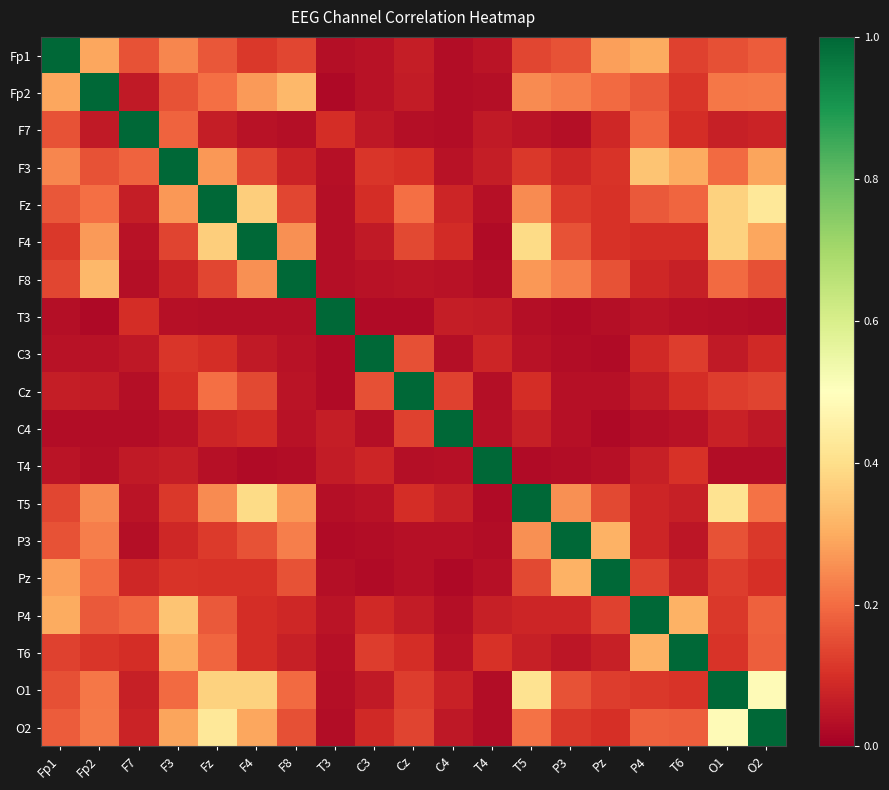

Reading right to left, what are all the values shown in this chart?

Fp1: O2=0.2	O1=0.2	T6=0.1	P4=0.3	Pz=0.3	P3=0.2	T5=0.1	T4=0.0	C4=0.0	Cz=0.1	C3=0.0	T3=0.0	F8=0.1	F4=0.1	Fz=0.2	F3=0.2	F7=0.2	Fp2=0.3	Fp1=1.0
Fp2: O2=0.2	O1=0.2	T6=0.1	P4=0.2	Pz=0.2	P3=0.2	T5=0.2	T4=0.0	C4=0.0	Cz=0.1	C3=0.0	T3=0.0	F8=0.3	F4=0.3	Fz=0.2	F3=0.2	F7=0.1	Fp2=1.0	Fp1=0.3
F7: O2=0.1	O1=0.1	T6=0.1	P4=0.2	Pz=0.1	P3=0.0	T5=0.0	T4=0.1	C4=0.0	Cz=0.0	C3=0.1	T3=0.1	F8=0.0	F4=0.0	Fz=0.1	F3=0.2	F7=1.0	Fp2=0.1	Fp1=0.2
F3: O2=0.3	O1=0.2	T6=0.3	P4=0.3	Pz=0.1	P3=0.1	T5=0.1	T4=0.1	C4=0.0	Cz=0.1	C3=0.1	T3=0.0	F8=0.1	F4=0.1	Fz=0.3	F3=1.0	F7=0.2	Fp2=0.2	Fp1=0.2
Fz: O2=0.4	O1=0.4	T6=0.2	P4=0.2	Pz=0.1	P3=0.1	T5=0.2	T4=0.0	C4=0.1	Cz=0.2	C3=0.1	T3=0.0	F8=0.1	F4=0.4	Fz=1.0	F3=0.3	F7=0.1	Fp2=0.2	Fp1=0.2
F4: O2=0.3	O1=0.4	T6=0.1	P4=0.1	Pz=0.1	P3=0.2	T5=0.4	T4=0.0	C4=0.1	Cz=0.1	C3=0.1	T3=0.0	F8=0.3	F4=1.0	Fz=0.4	F3=0.1	F7=0.0	Fp2=0.3	Fp1=0.1
F8: O2=0.2	O1=0.2	T6=0.1	P4=0.1	Pz=0.2	P3=0.2	T5=0.3	T4=0.0	C4=0.0	Cz=0.0	C3=0.0	T3=0.0	F8=1.0	F4=0.3	Fz=0.1	F3=0.1	F7=0.0	Fp2=0.3	Fp1=0.1
T3: O2=0.0	O1=0.0	T6=0.0	P4=0.0	Pz=0.0	P3=0.0	T5=0.0	T4=0.1	C4=0.1	Cz=0.0	C3=0.0	T3=1.0	F8=0.0	F4=0.0	Fz=0.0	F3=0.0	F7=0.1	Fp2=0.0	Fp1=0.0
C3: O2=0.1	O1=0.1	T6=0.1	P4=0.1	Pz=0.0	P3=0.0	T5=0.0	T4=0.1	C4=0.0	Cz=0.2	C3=1.0	T3=0.0	F8=0.0	F4=0.1	Fz=0.1	F3=0.1	F7=0.1	Fp2=0.0	Fp1=0.0
Cz: O2=0.1	O1=0.1	T6=0.1	P4=0.1	Pz=0.0	P3=0.0	T5=0.1	T4=0.0	C4=0.1	Cz=1.0	C3=0.2	T3=0.0	F8=0.0	F4=0.1	Fz=0.2	F3=0.1	F7=0.0	Fp2=0.1	Fp1=0.1
C4: O2=0.1	O1=0.1	T6=0.0	P4=0.0	Pz=0.0	P3=0.0	T5=0.1	T4=0.0	C4=1.0	Cz=0.1	C3=0.0	T3=0.1	F8=0.0	F4=0.1	Fz=0.1	F3=0.0	F7=0.0	Fp2=0.0	Fp1=0.0
T4: O2=0.0	O1=0.0	T6=0.1	P4=0.1	Pz=0.0	P3=0.0	T5=0.0	T4=1.0	C4=0.0	Cz=0.0	C3=0.1	T3=0.1	F8=0.0	F4=0.0	Fz=0.0	F3=0.1	F7=0.1	Fp2=0.0	Fp1=0.0
T5: O2=0.2	O1=0.4	T6=0.1	P4=0.1	Pz=0.1	P3=0.3	T5=1.0	T4=0.0	C4=0.1	Cz=0.1	C3=0.0	T3=0.0	F8=0.3	F4=0.4	Fz=0.2	F3=0.1	F7=0.0	Fp2=0.2	Fp1=0.1
P3: O2=0.1	O1=0.2	T6=0.0	P4=0.1	Pz=0.3	P3=1.0	T5=0.3	T4=0.0	C4=0.0	Cz=0.0	C3=0.0	T3=0.0	F8=0.2	F4=0.2	Fz=0.1	F3=0.1	F7=0.0	Fp2=0.2	Fp1=0.2
Pz: O2=0.1	O1=0.1	T6=0.1	P4=0.1	Pz=1.0	P3=0.3	T5=0.1	T4=0.0	C4=0.0	Cz=0.0	C3=0.0	T3=0.0	F8=0.2	F4=0.1	Fz=0.1	F3=0.1	F7=0.1	Fp2=0.2	Fp1=0.3
P4: O2=0.2	O1=0.1	T6=0.3	P4=1.0	Pz=0.1	P3=0.1	T5=0.1	T4=0.1	C4=0.0	Cz=0.1	C3=0.1	T3=0.0	F8=0.1	F4=0.1	Fz=0.2	F3=0.3	F7=0.2	Fp2=0.2	Fp1=0.3
T6: O2=0.2	O1=0.1	T6=1.0	P4=0.3	Pz=0.1	P3=0.0	T5=0.1	T4=0.1	C4=0.0	Cz=0.1	C3=0.1	T3=0.0	F8=0.1	F4=0.1	Fz=0.2	F3=0.3	F7=0.1	Fp2=0.1	Fp1=0.1
O1: O2=0.5	O1=1.0	T6=0.1	P4=0.1	Pz=0.1	P3=0.2	T5=0.4	T4=0.0	C4=0.1	Cz=0.1	C3=0.1	T3=0.0	F8=0.2	F4=0.4	Fz=0.4	F3=0.2	F7=0.1	Fp2=0.2	Fp1=0.2
O2: O2=1.0	O1=0.5	T6=0.2	P4=0.2	Pz=0.1	P3=0.1	T5=0.2	T4=0.0	C4=0.1	Cz=0.1	C3=0.1	T3=0.0	F8=0.2	F4=0.3	Fz=0.4	F3=0.3	F7=0.1	Fp2=0.2	Fp1=0.2